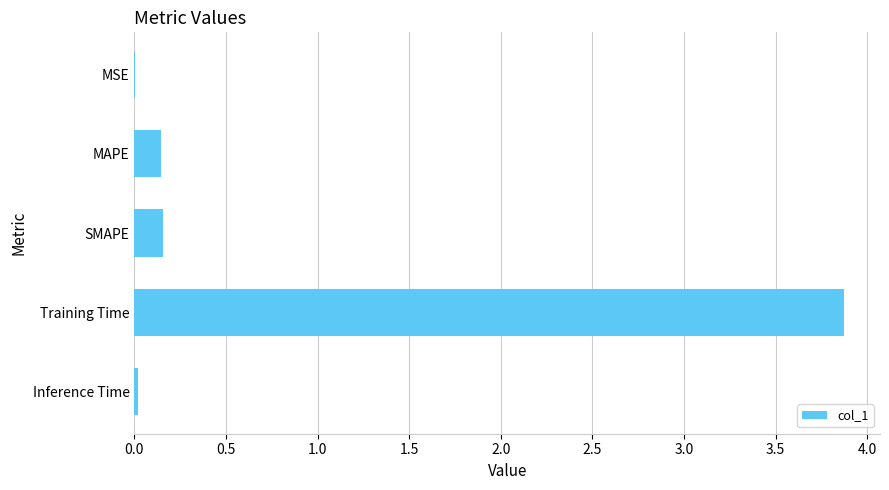

True or false: the data shows 0.0 at Inference Time.

True